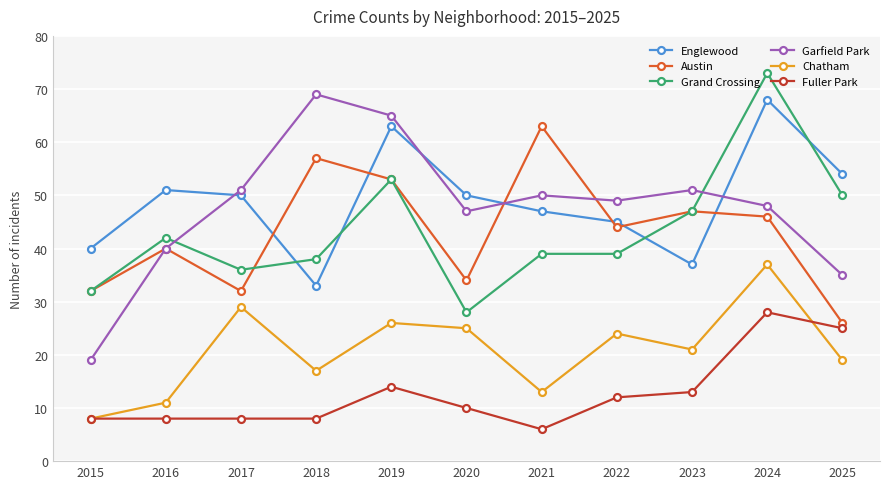

True or false: Grand Crossing has a value of 50 at 2025.

True